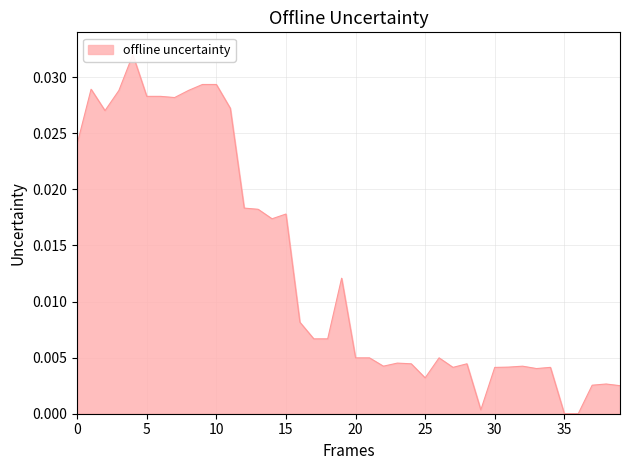

Does the chart have visible grid lines?

Yes